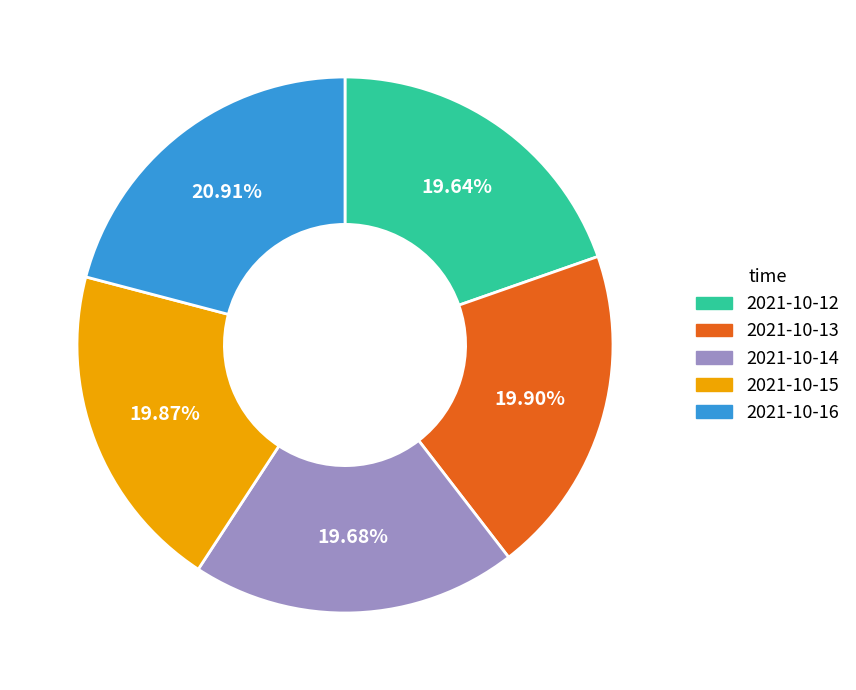

Which slice is the largest?

2021-10-16